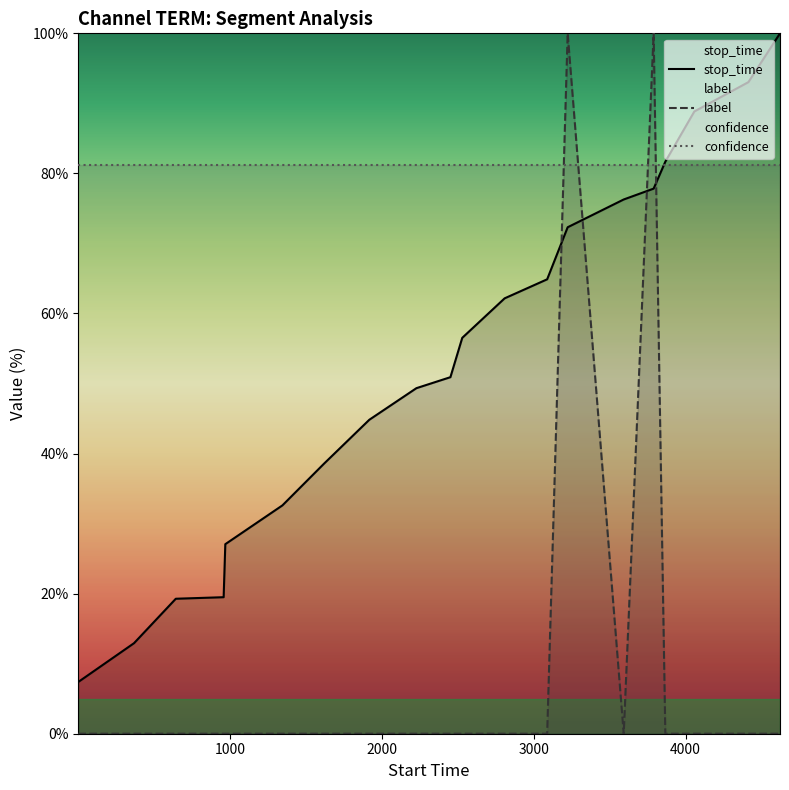

What is the maximum value shown in the chart?

100.0